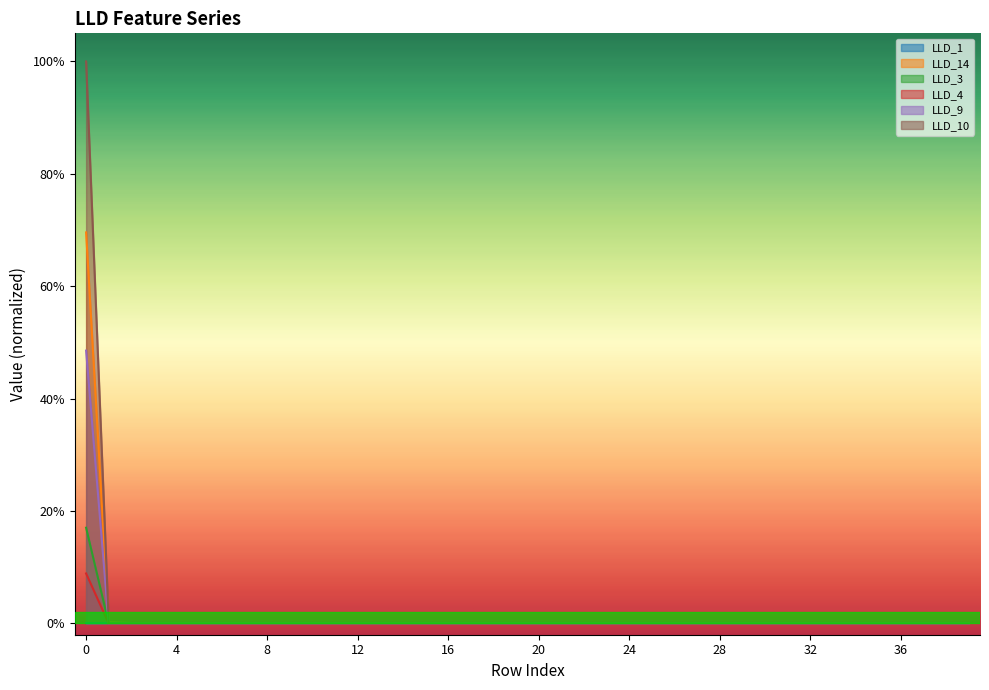

True or false: LLD_3 has a value of 0.9 at 25.

False